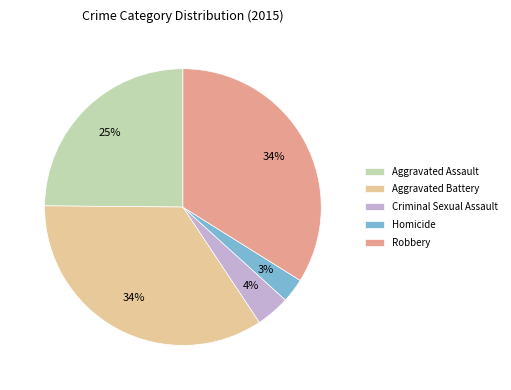

Does Homicide represent more than half of the total?

No